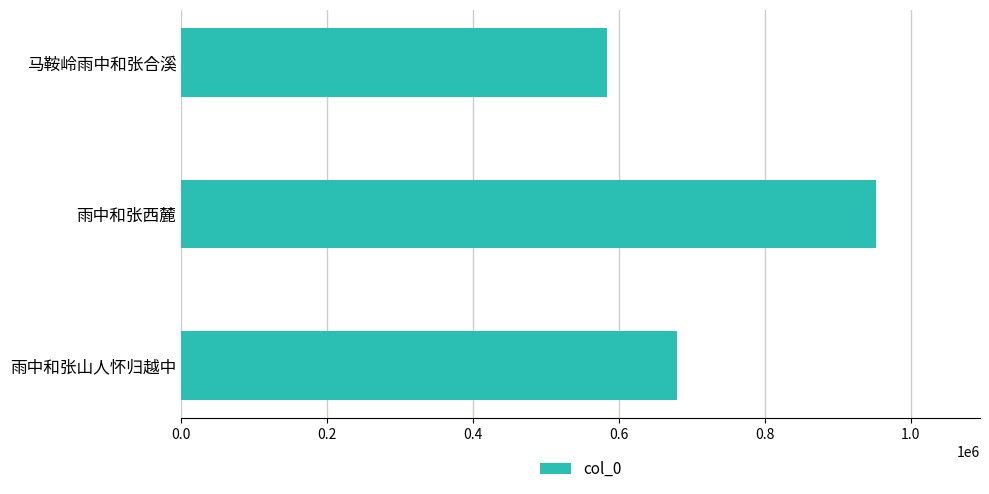

What is the average value?

738508